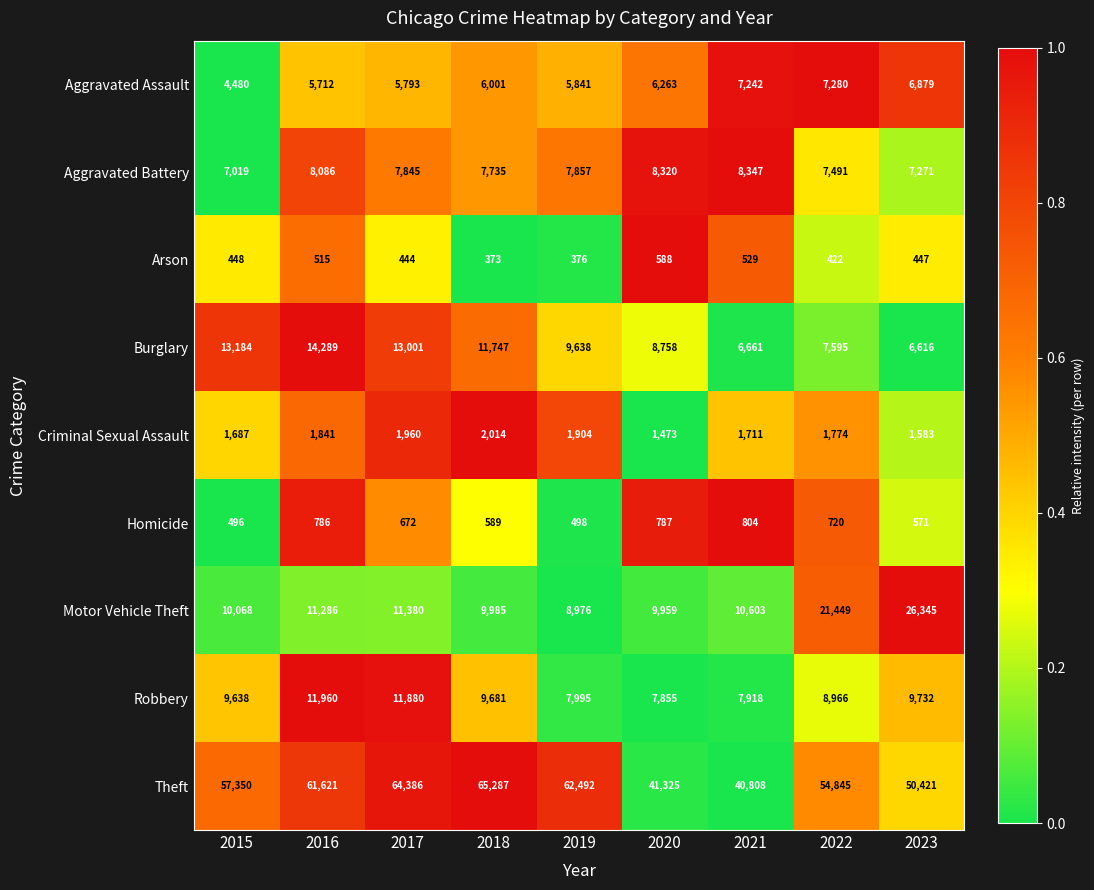

What is the difference between the second highest and second lowest values in the Burglary series?

6523